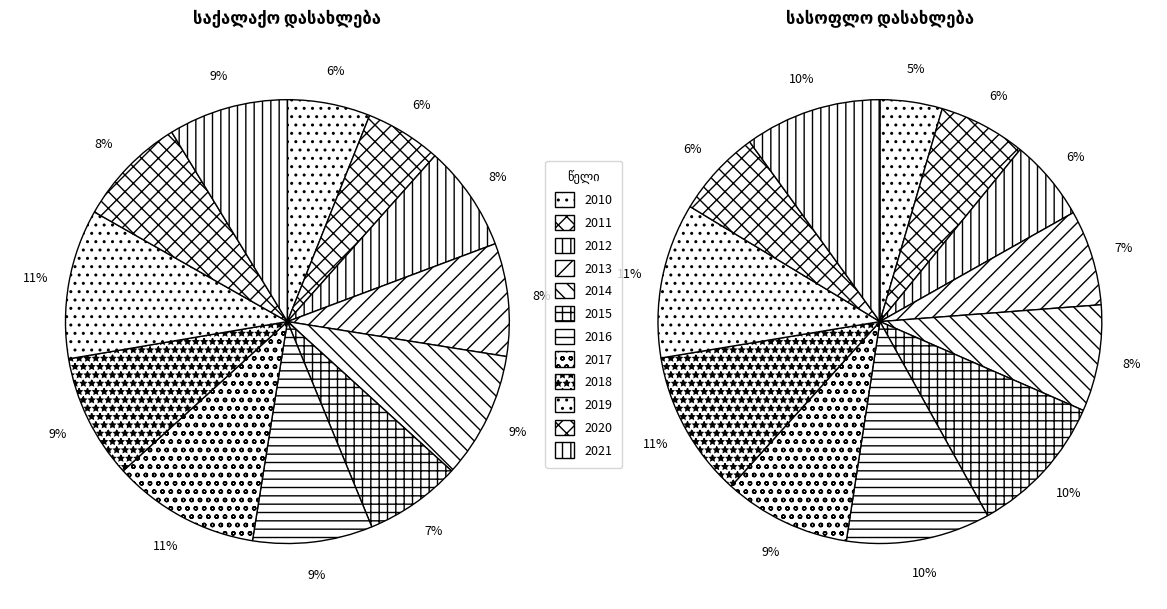

True or false: 2013 accounts for 1% of the total.

False